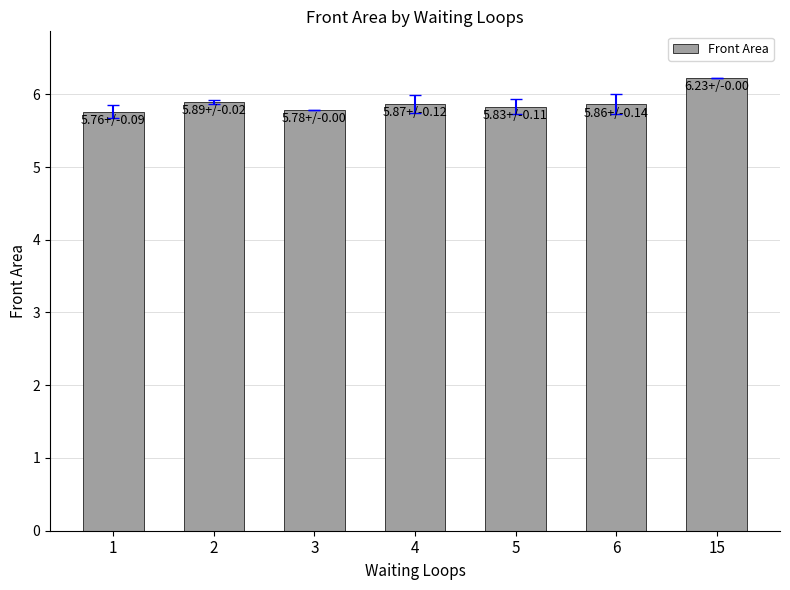

How many values are between 5 and 6?

6